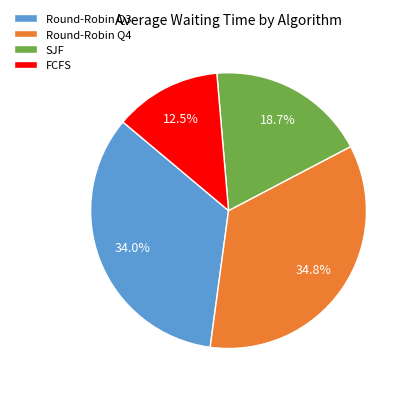

Does SJF account for over 50% of the chart?

No